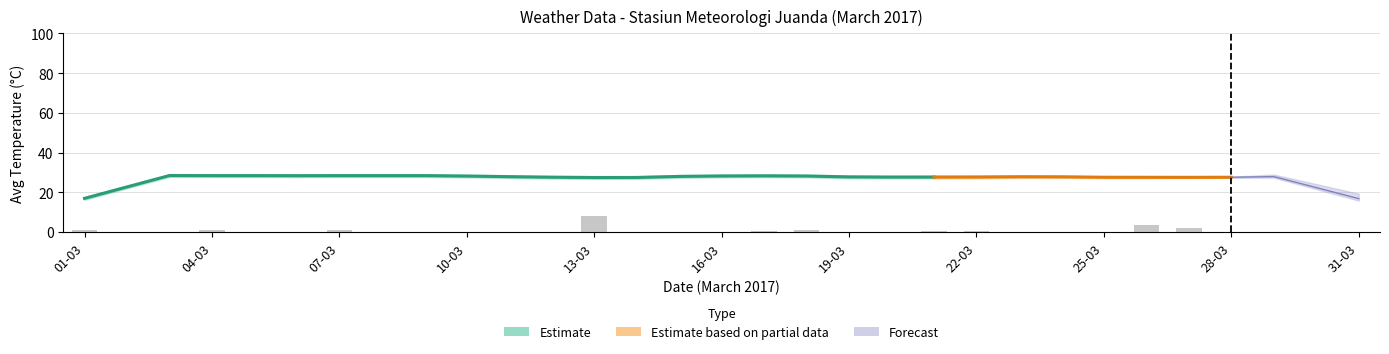

Does the chart contain stacked bars?

No